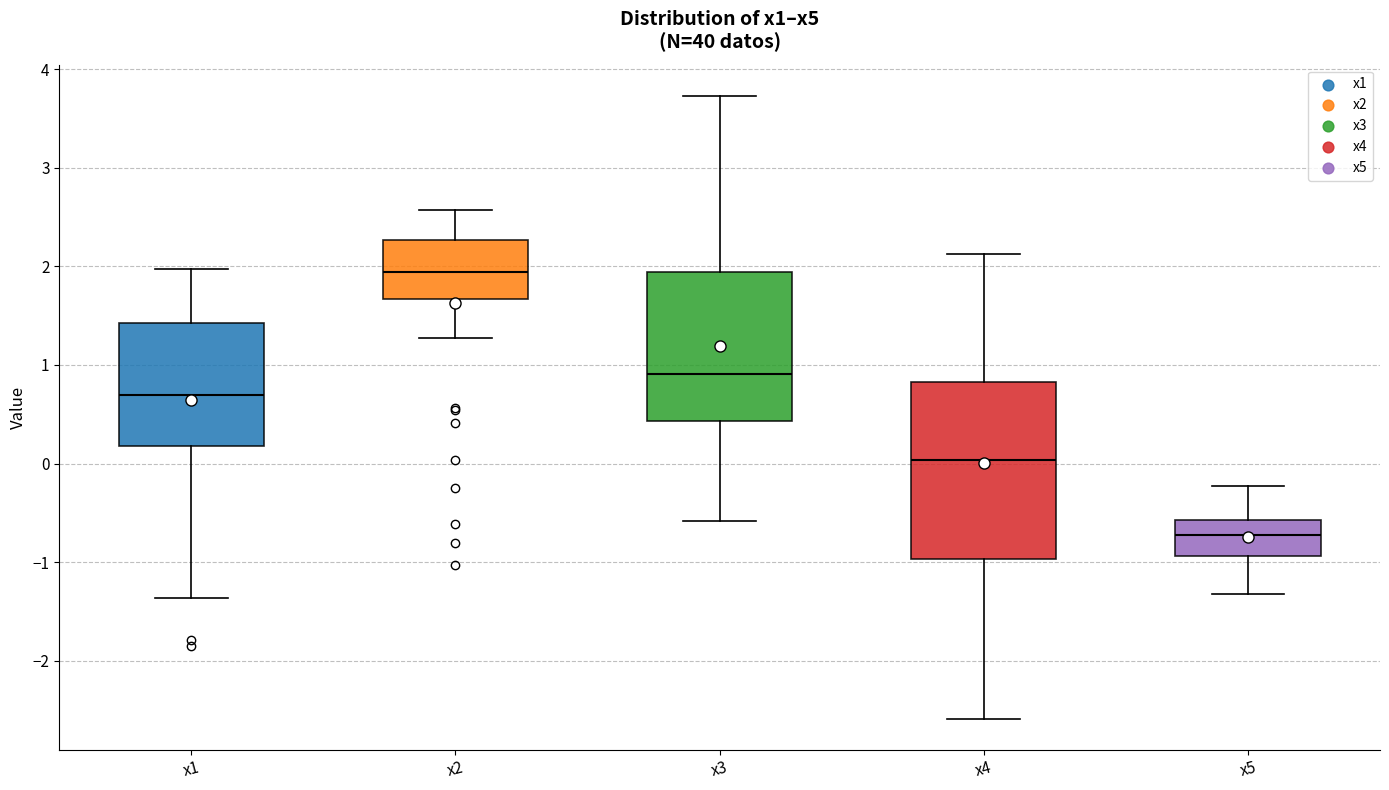

Reading left to right, read every box against the y-axis: the position of its median line, the range the box covers, and the ends of its whiskers. The values are not printed on the chart, so give them approximately, as read against the axis.

x1: median 0.7, box 0.2 to 1.4, whiskers -1.4 to 2.0
x2: median 1.9, box 1.7 to 2.3, whiskers 1.3 to 2.6
x3: median 0.9, box 0.4 to 1.9, whiskers -0.6 to 3.7
x4: median 0.0, box -1.0 to 0.8, whiskers -2.6 to 2.1
x5: median -0.7, box -0.9 to -0.6, whiskers -1.3 to -0.2